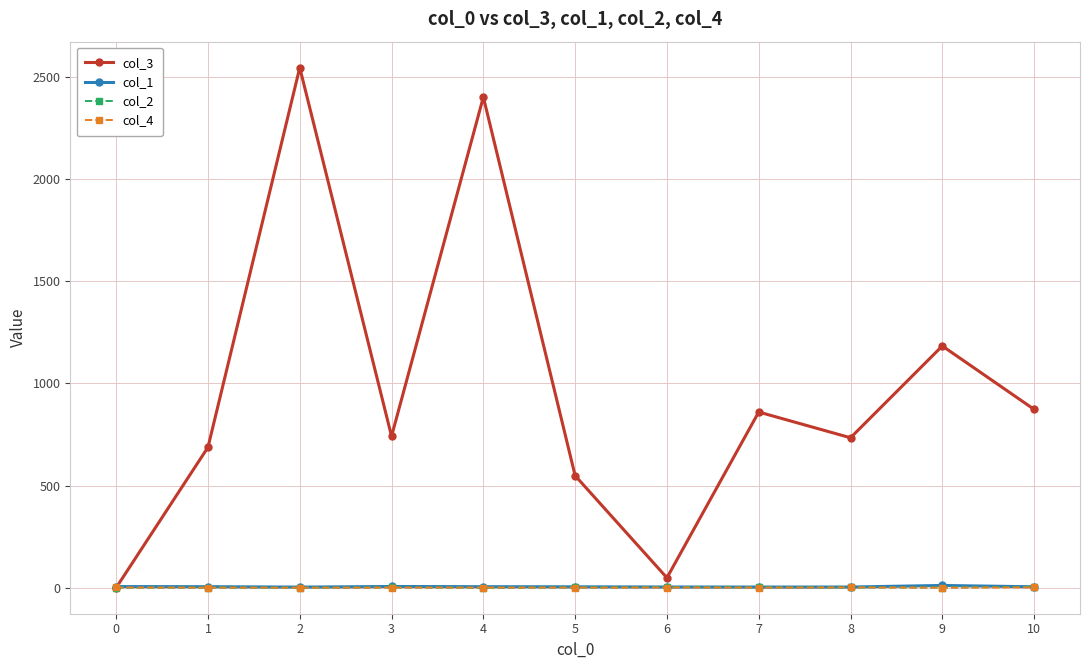

How many intersections are there between col_3 and col_1?

1